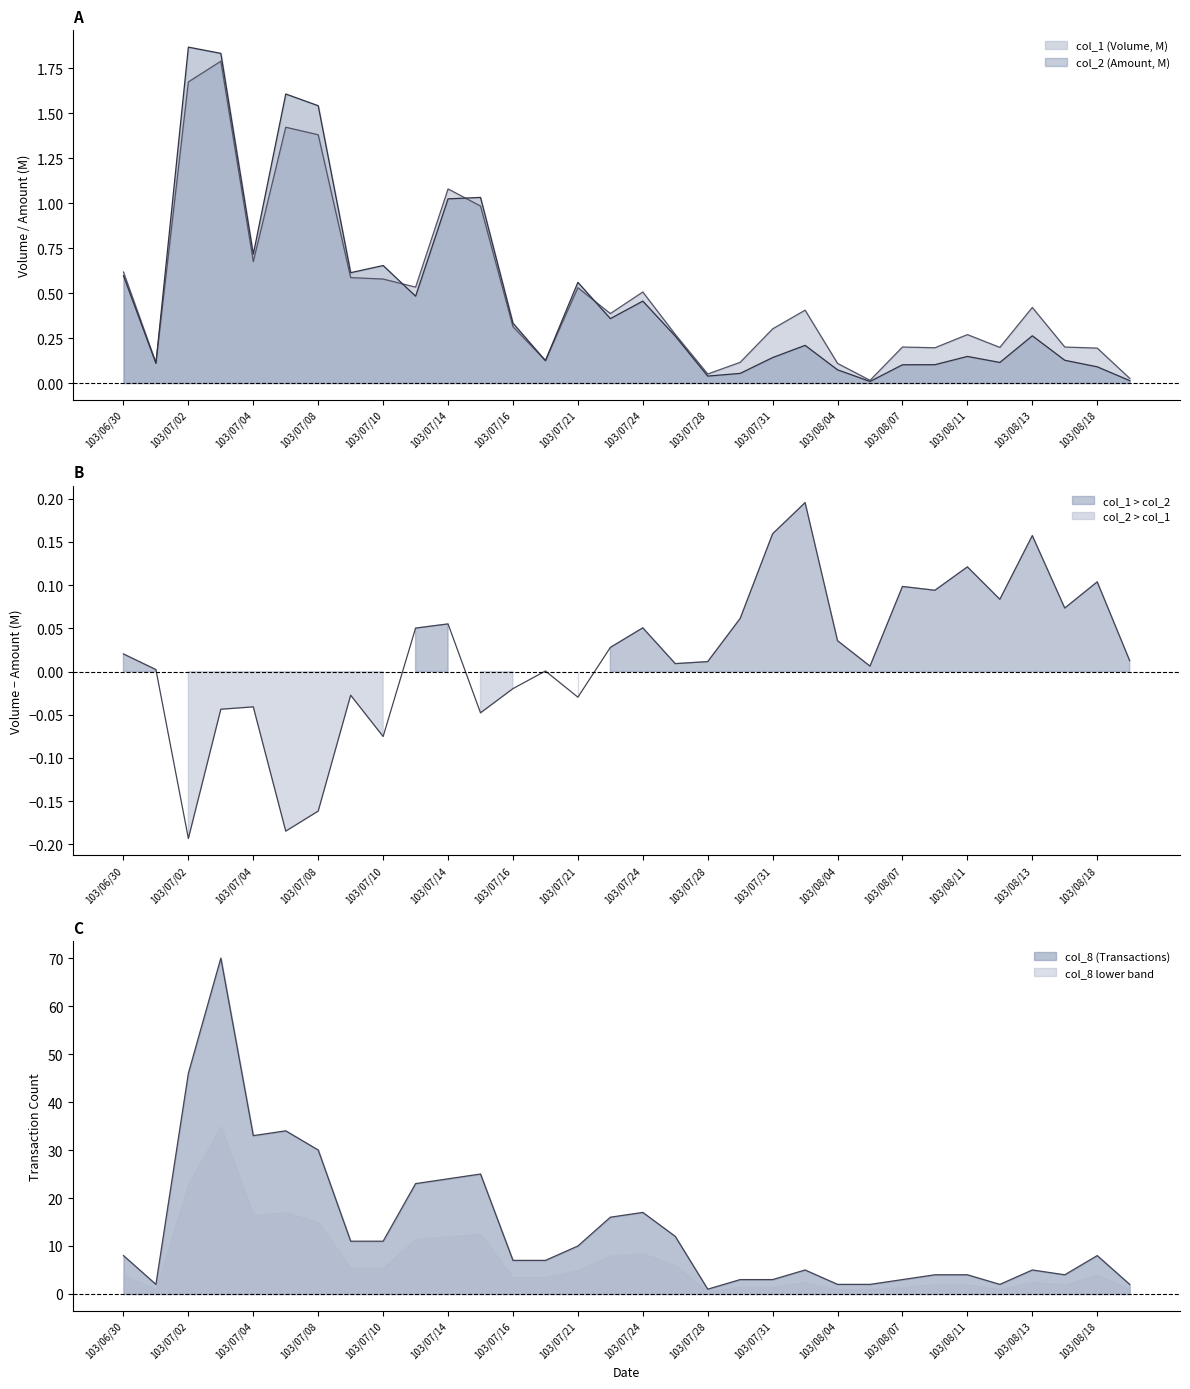

What position from the left is 103/07/29?

20